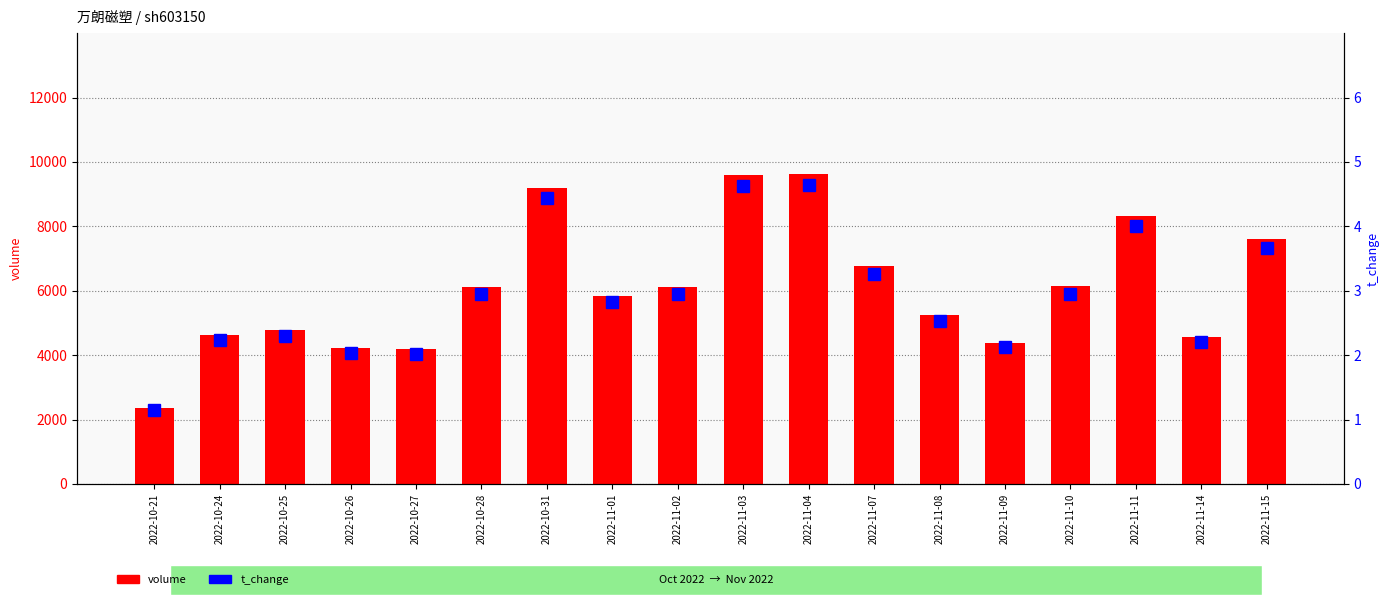

The value of t_change at 2022-11-10 is 4.2. True or false?

False